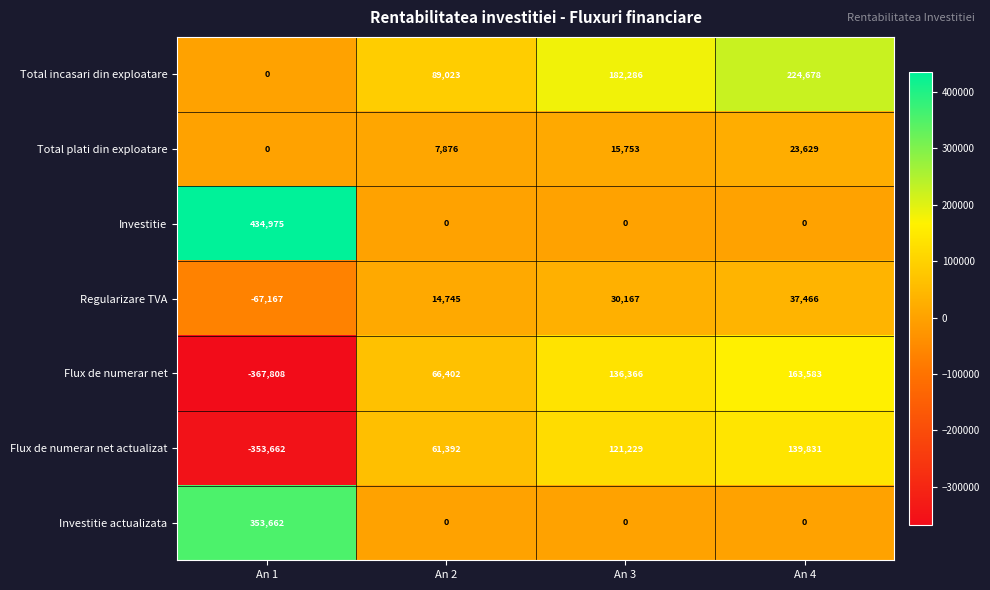

Which series has the largest total across all categories?

Total incasari din exploatare